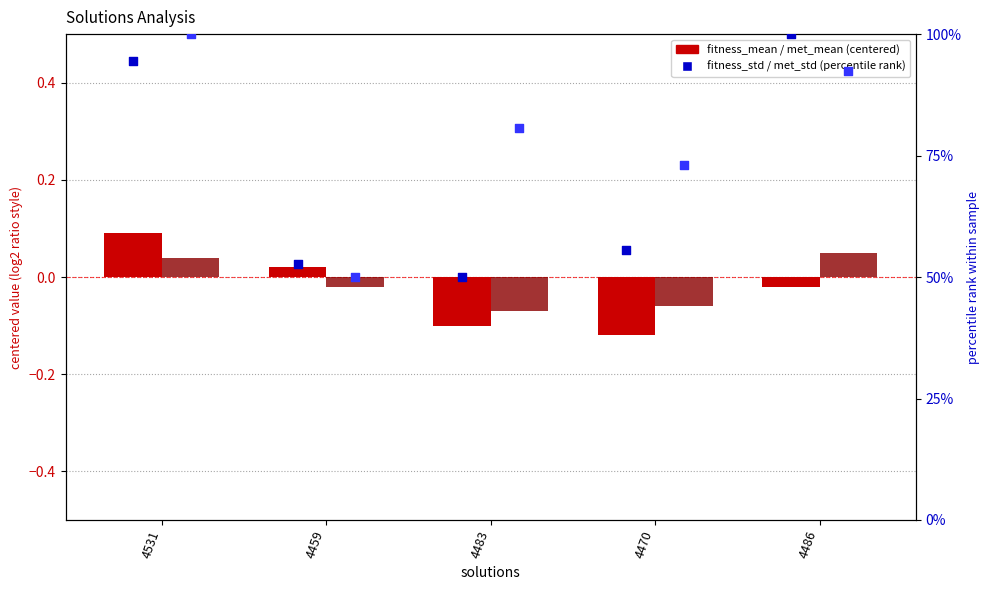

Is the value of met_mean (centered) at 4470 greater than the value of fitness_std (rank) at 4483?

No